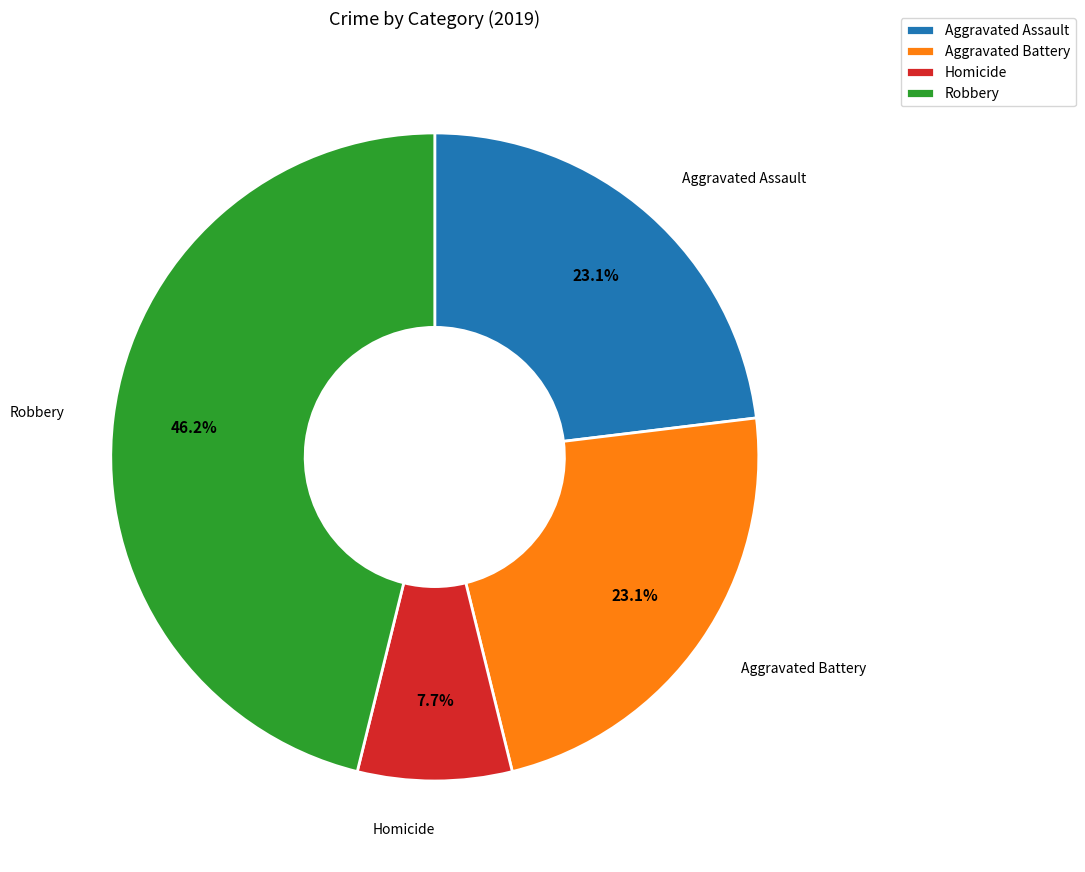

Which category has the biggest portion of the pie?

Robbery